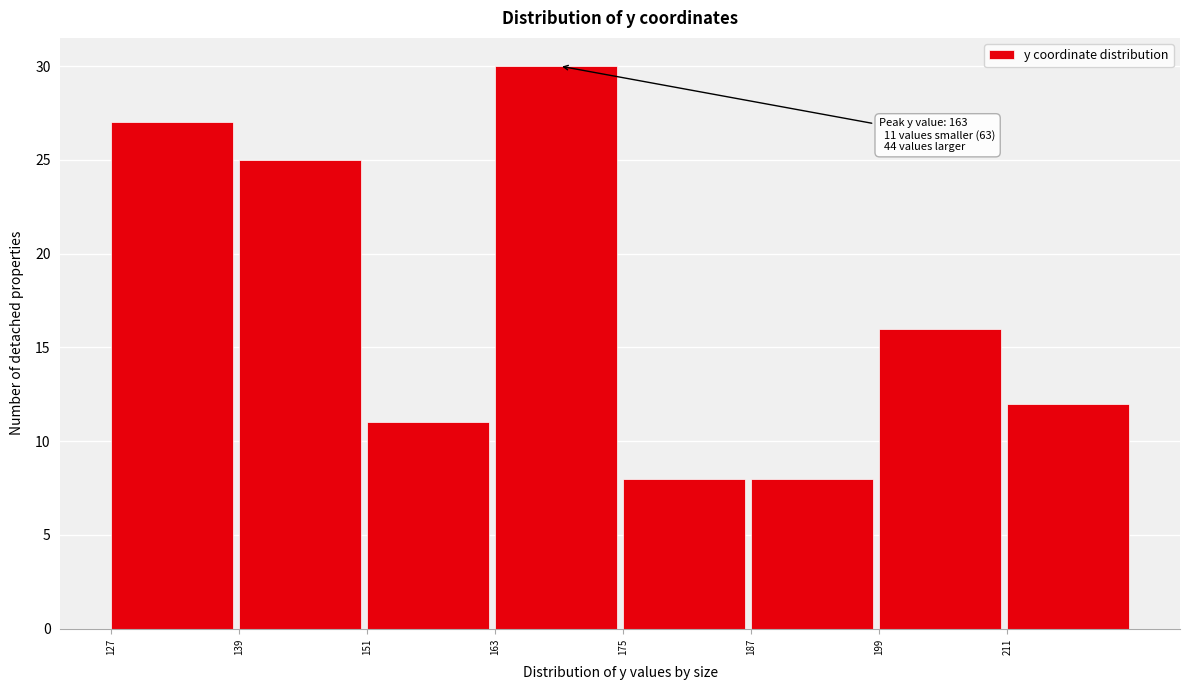

Which range on the x-axis has the tallest bar?

163 to 175